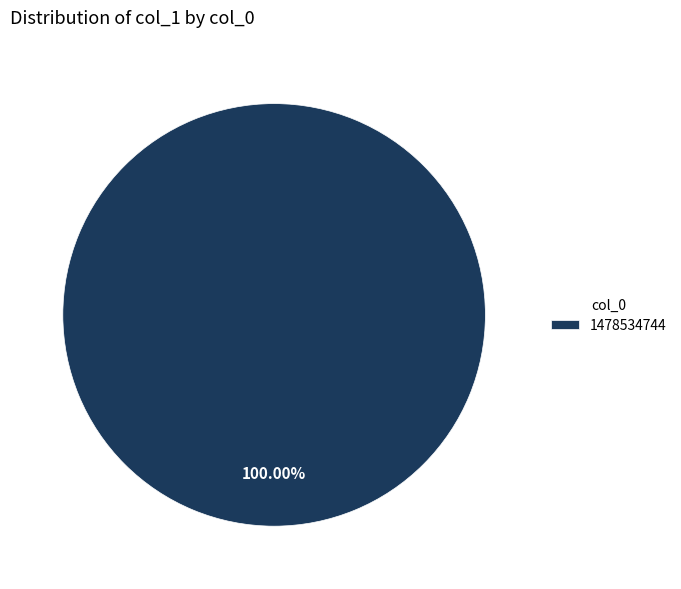

Rank the categories by value from lowest to highest.

1478534744